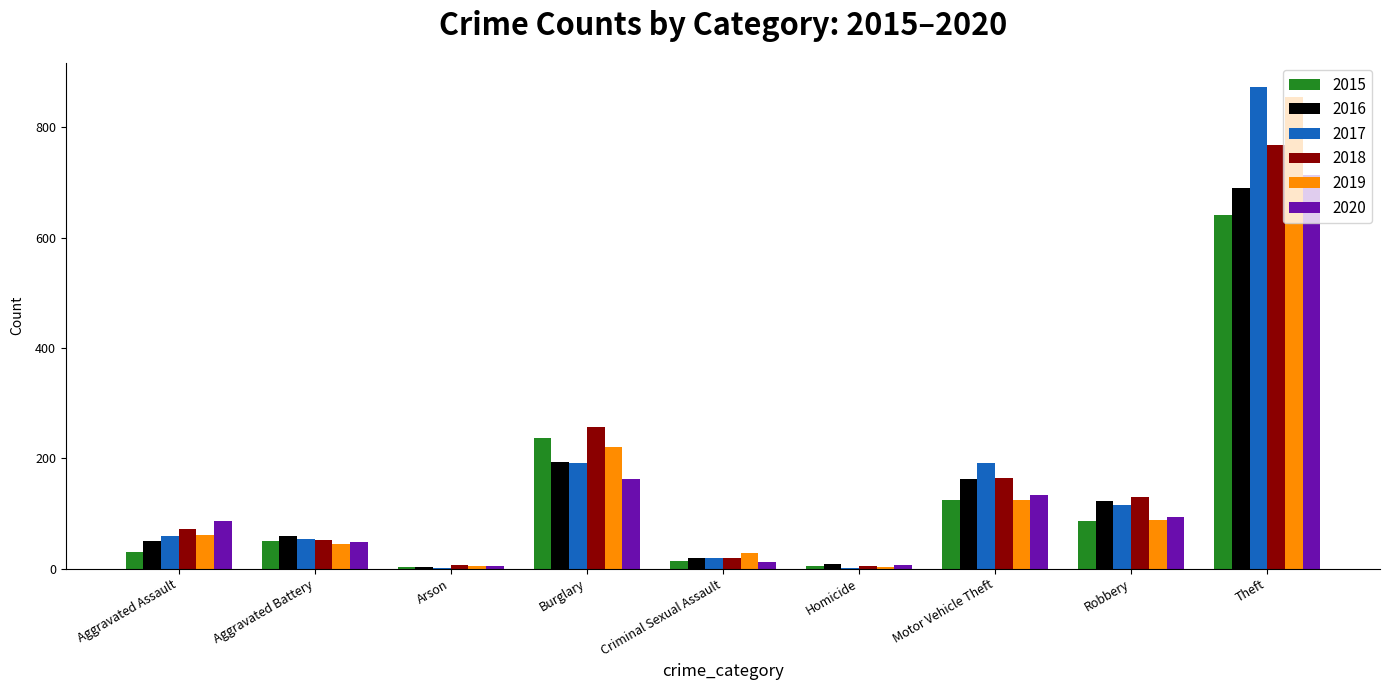

How many distinct data groups are displayed?

6